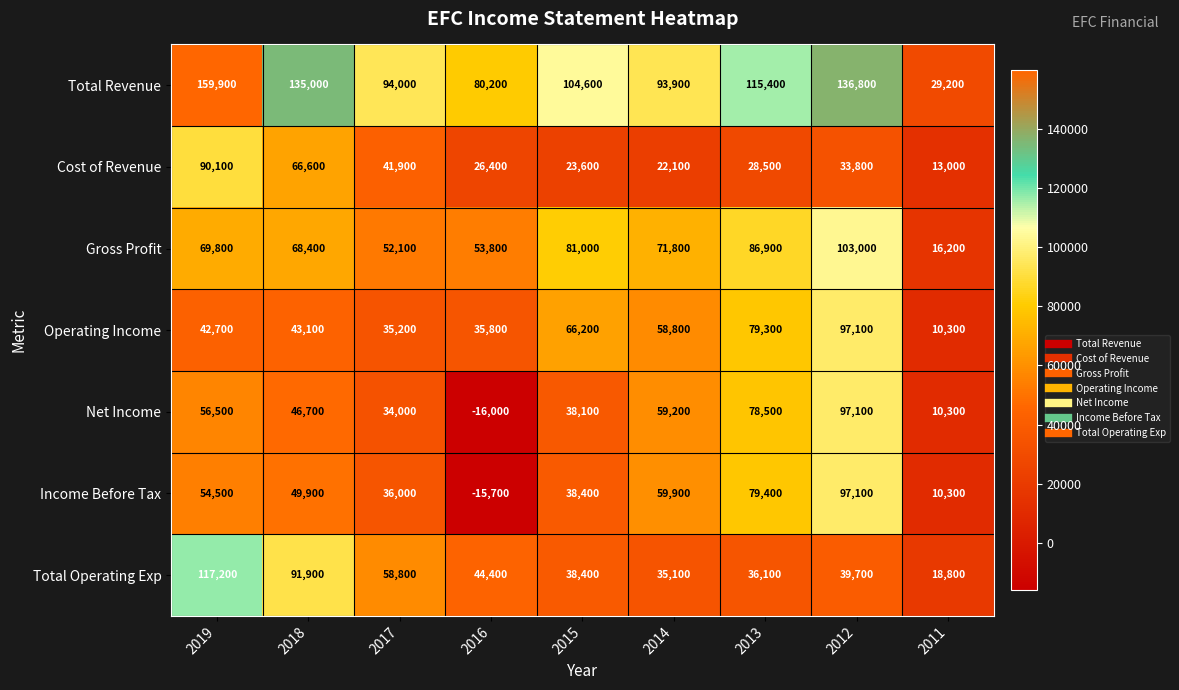

What is the spread (max minus min) of values at 2013?

86900